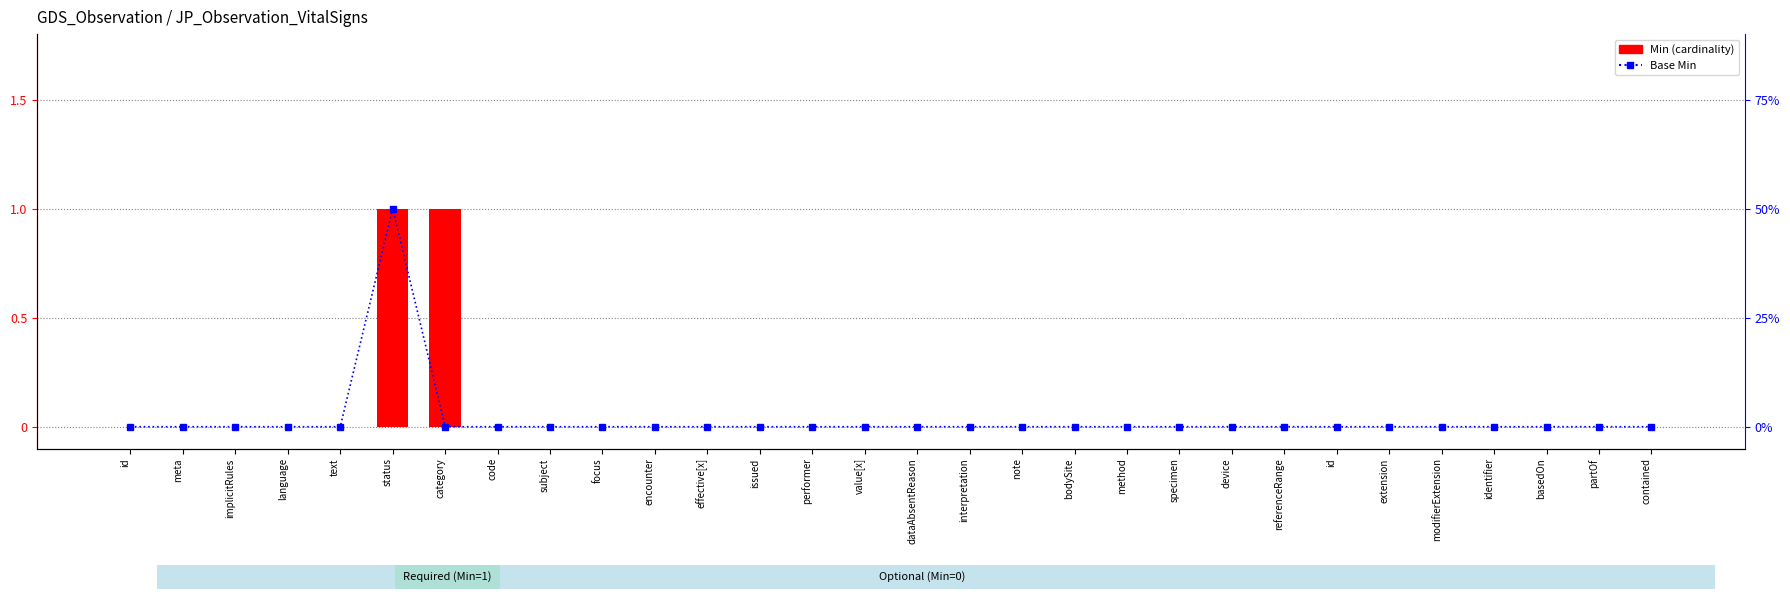

The value of Base Min at bodySite is -1. True or false?

False